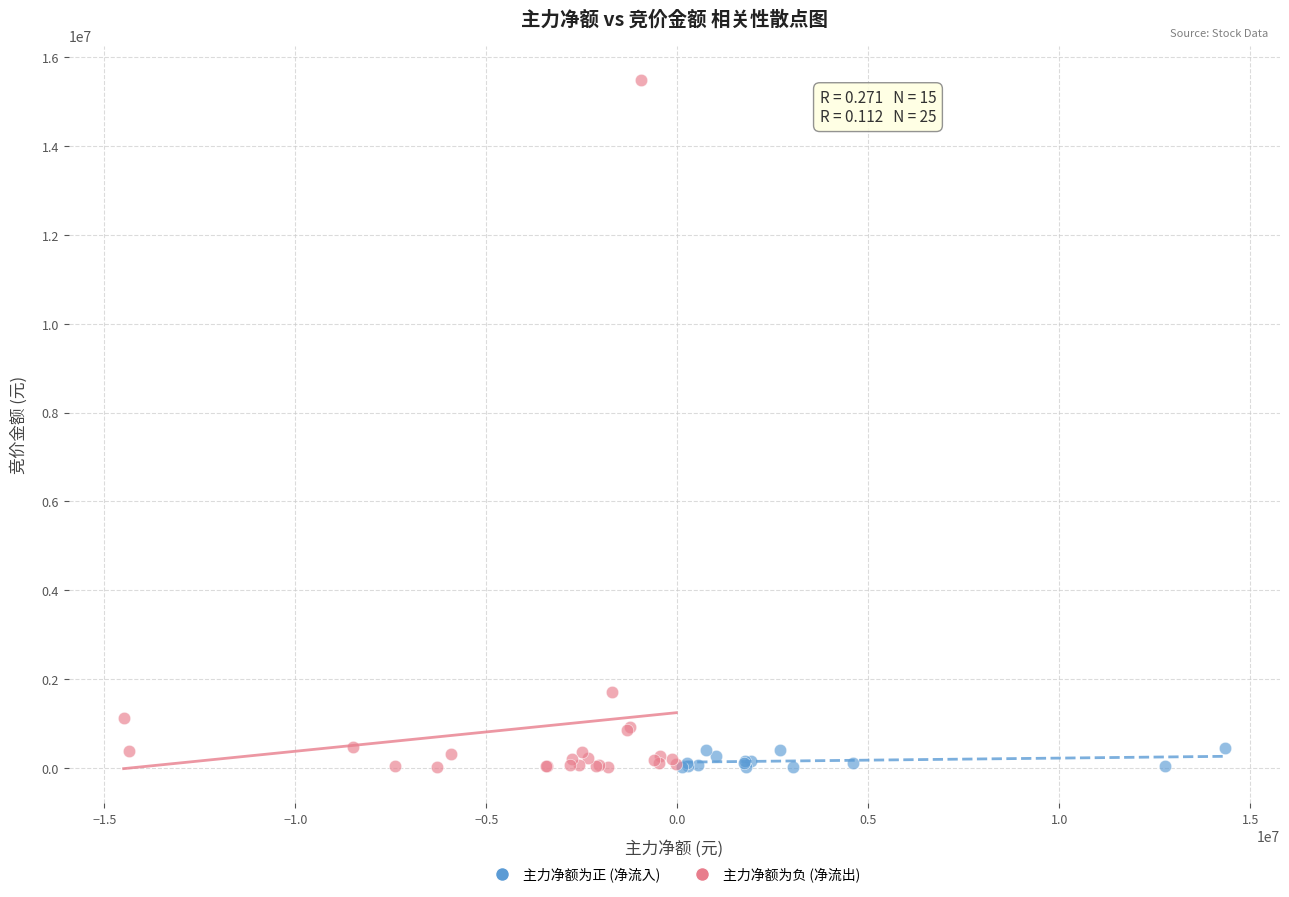

Which series has the largest Y range (max minus min)?

主力净额为负 (净流出)